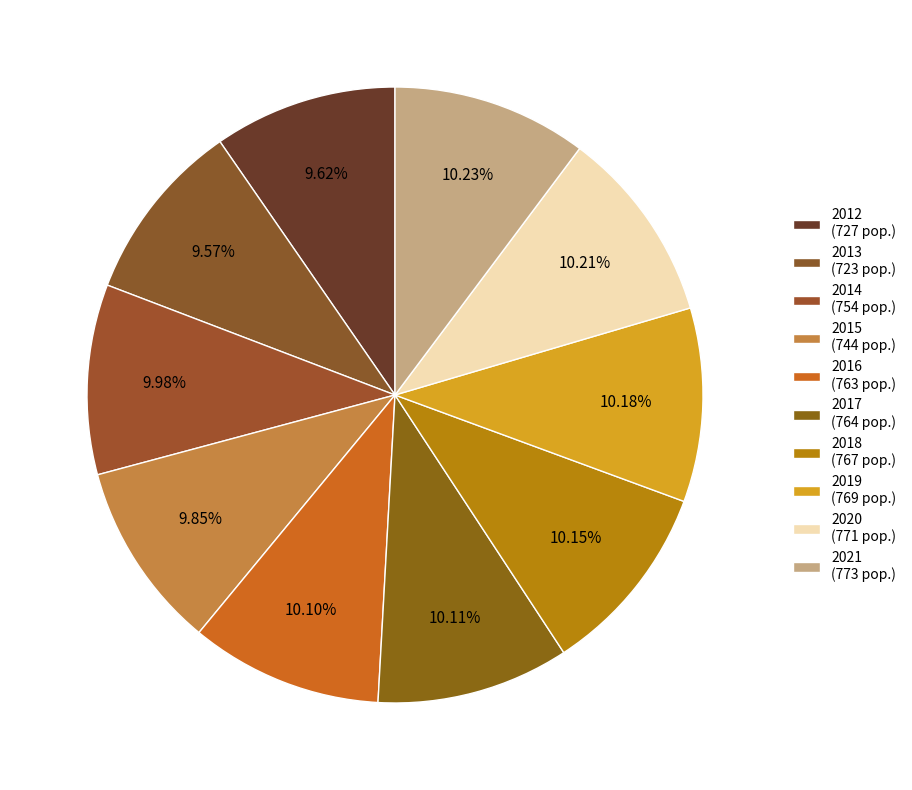

What is the total percentage of 2015 and 2019?

20.0%